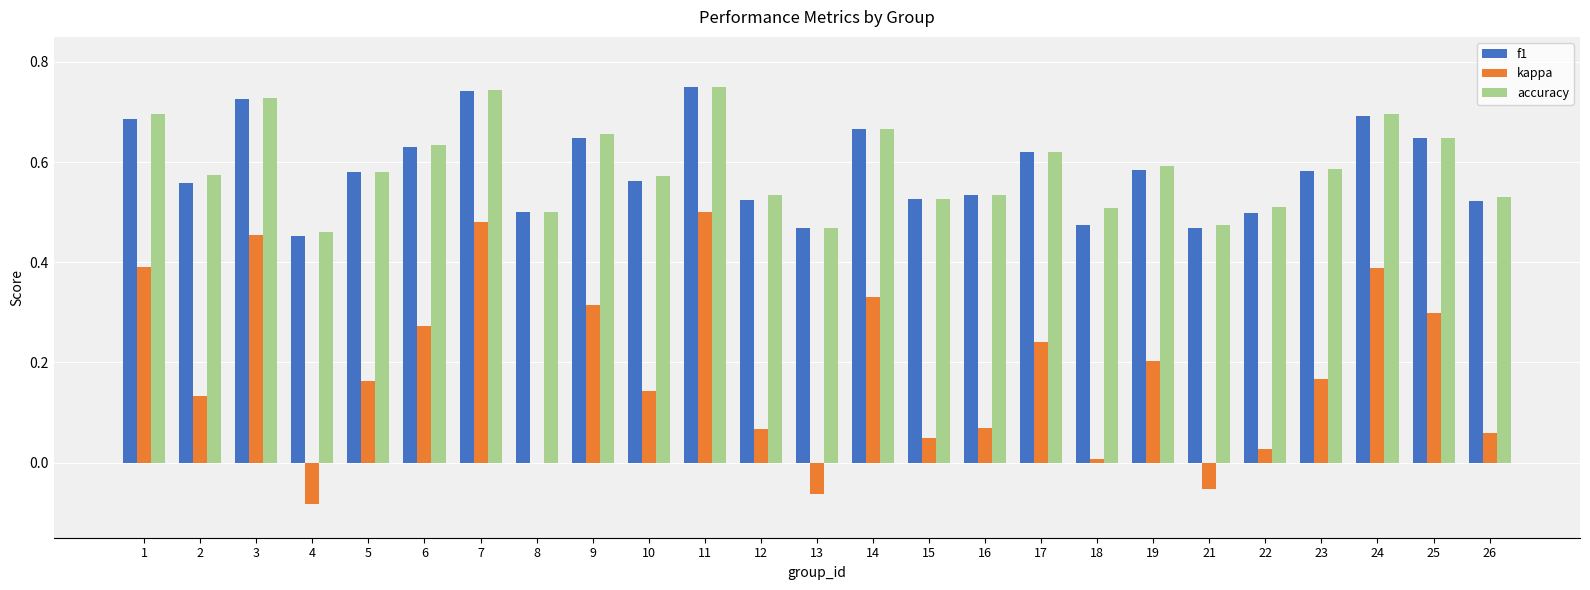

At which category is the sum across all series the highest?

11